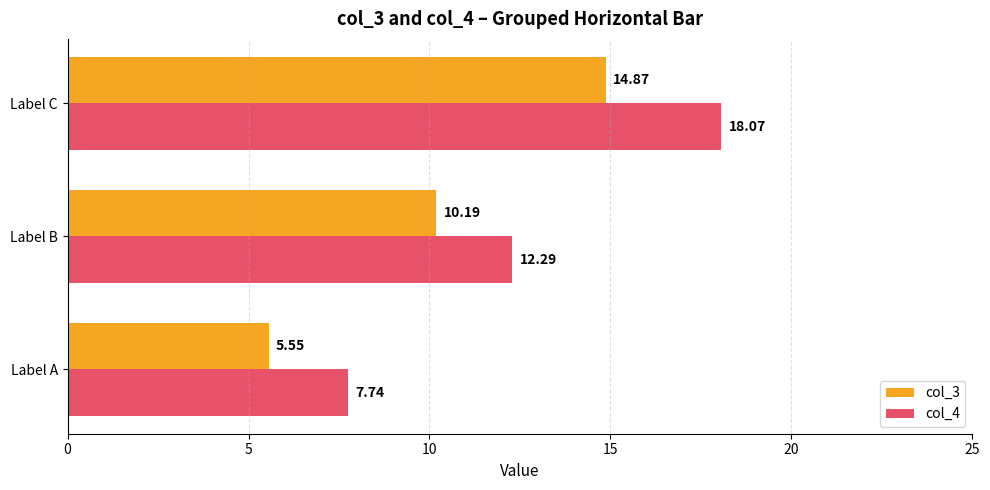

Which label corresponds to the smallest value in the chart?

Label A